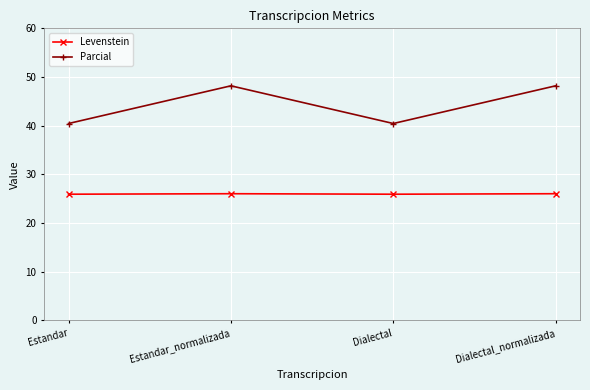

Which series has the largest total across all categories?

Parcial